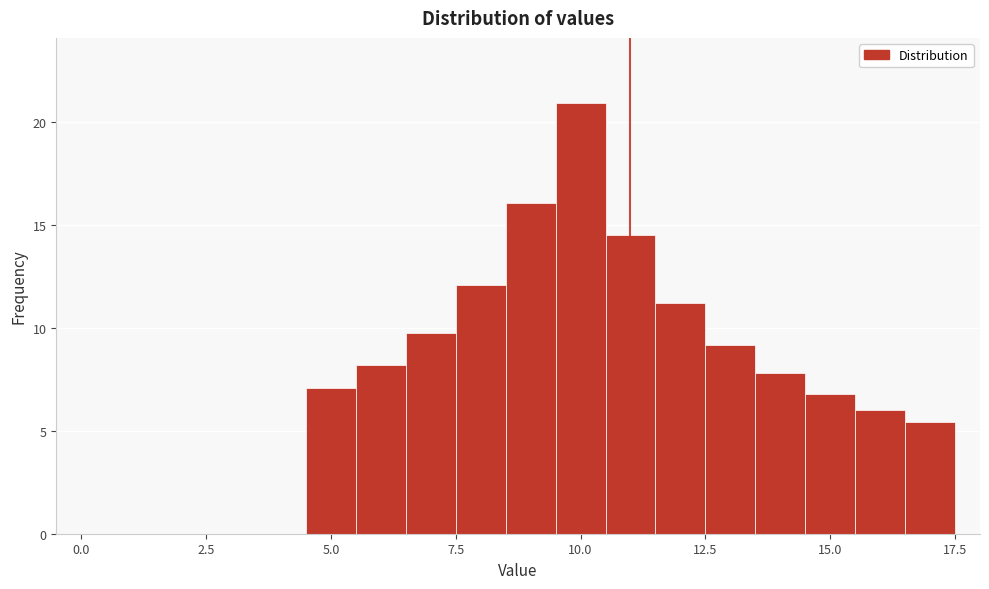

Read against the x-axis, roughly where is the centre of the tallest bar?

10.0